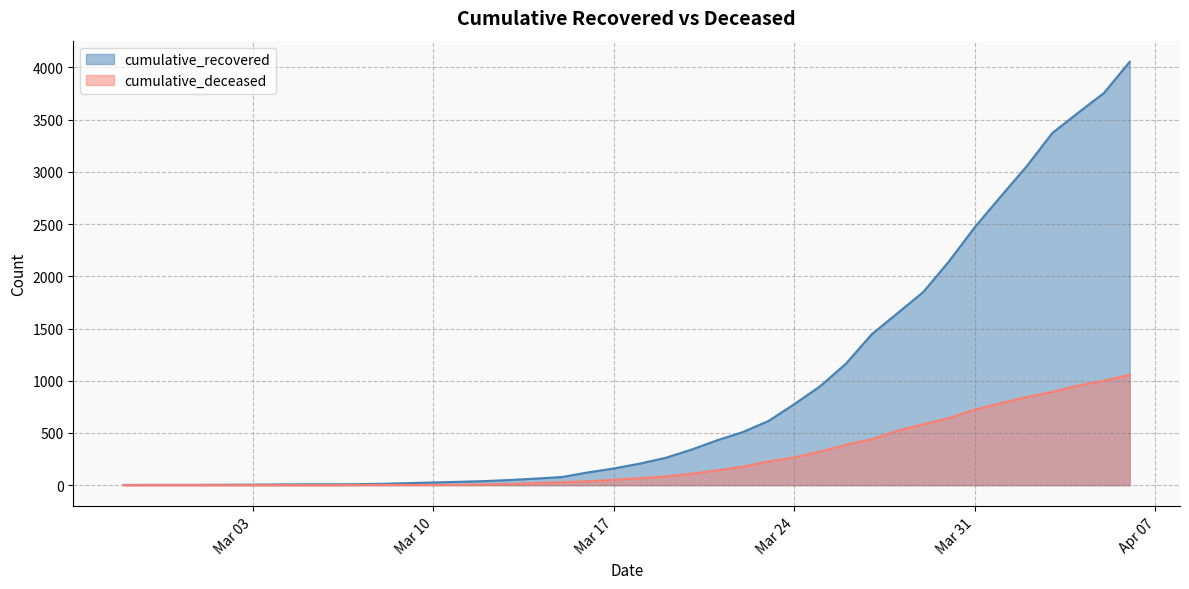

How many lines are shown in the chart?

2